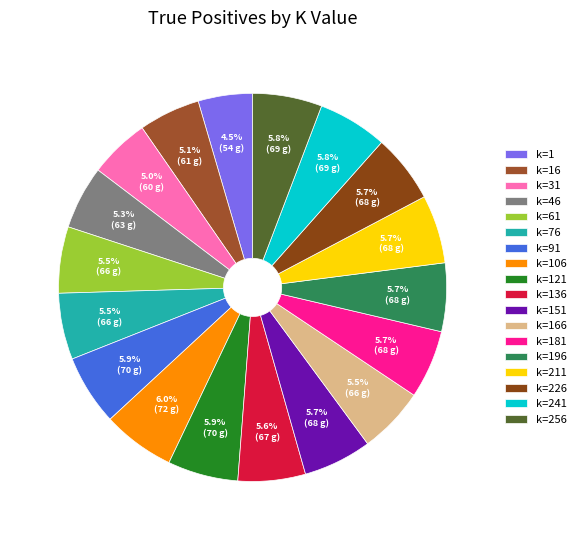

What percentage is the k=181 slice, to the nearest percent?

6%